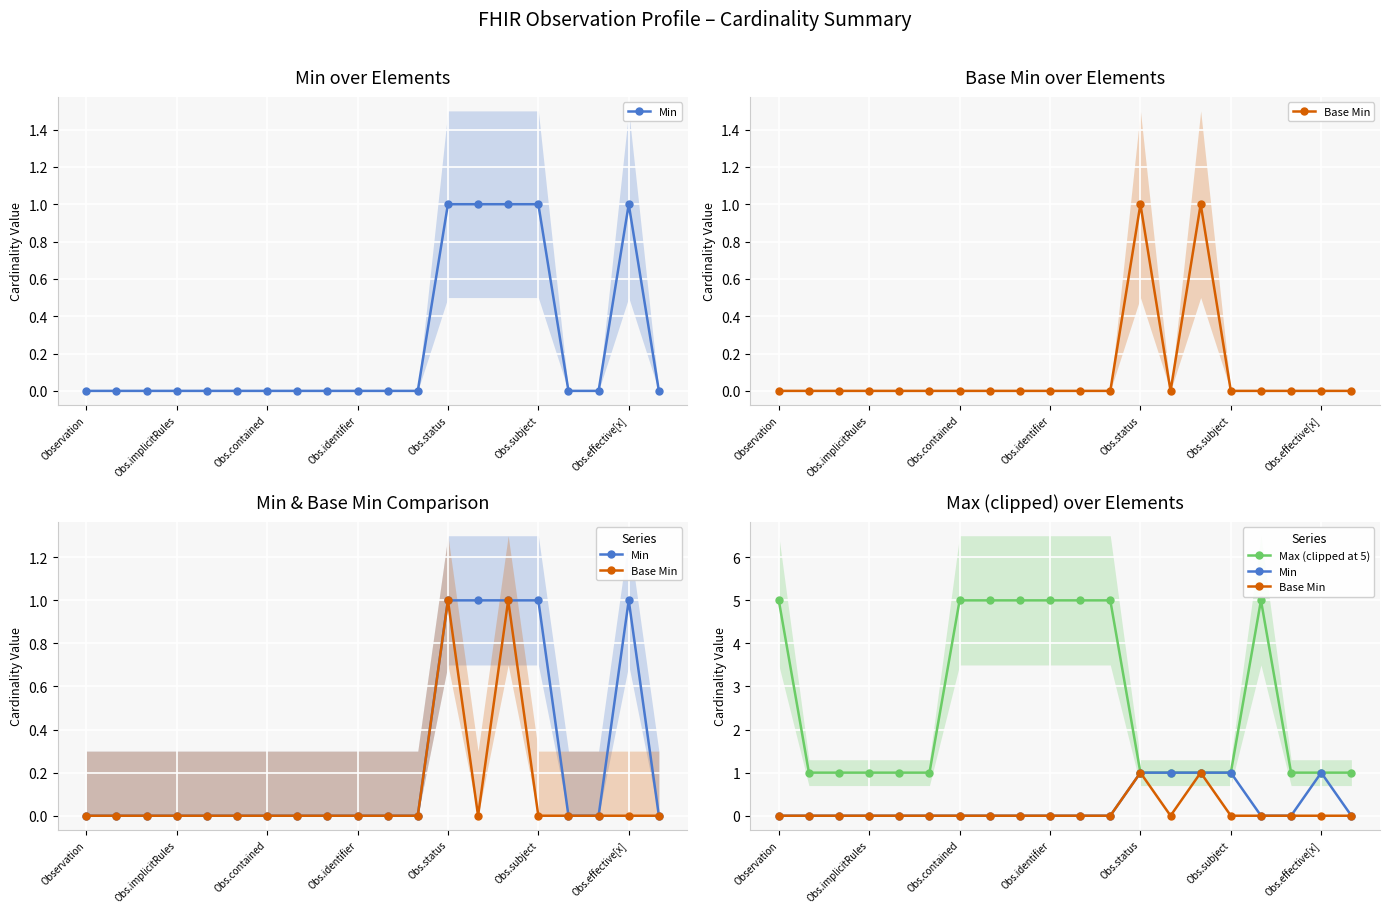

The Max (clipped at 5) series shows 5 at Obs.identifier. True or false?

True